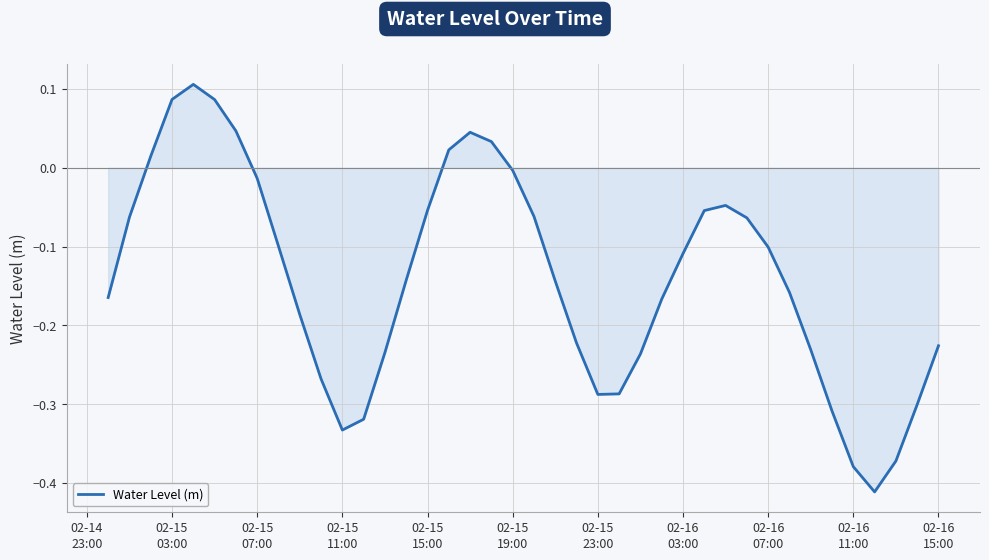

How many values are above zero?

8